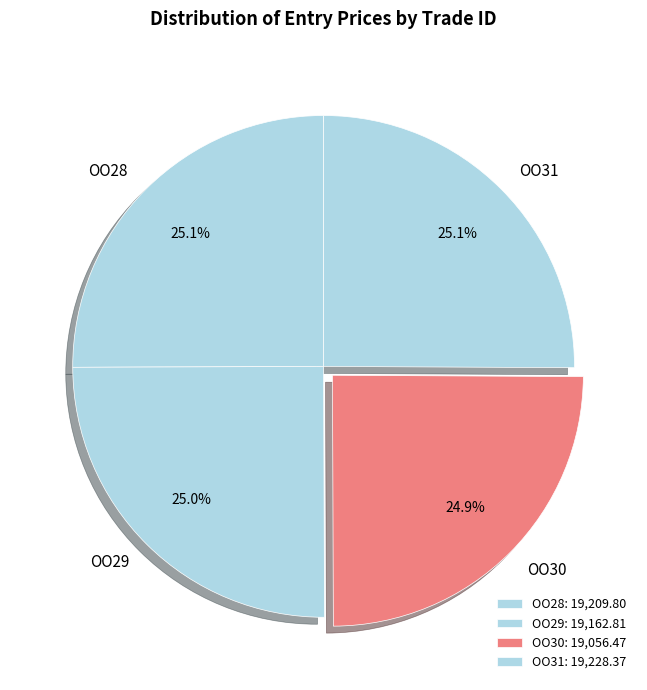

How much of the chart is everything except OO30?

75.1%